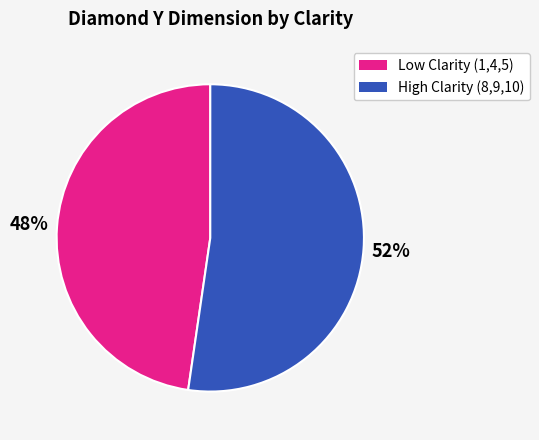

Is there a majority slice in this chart?

Yes